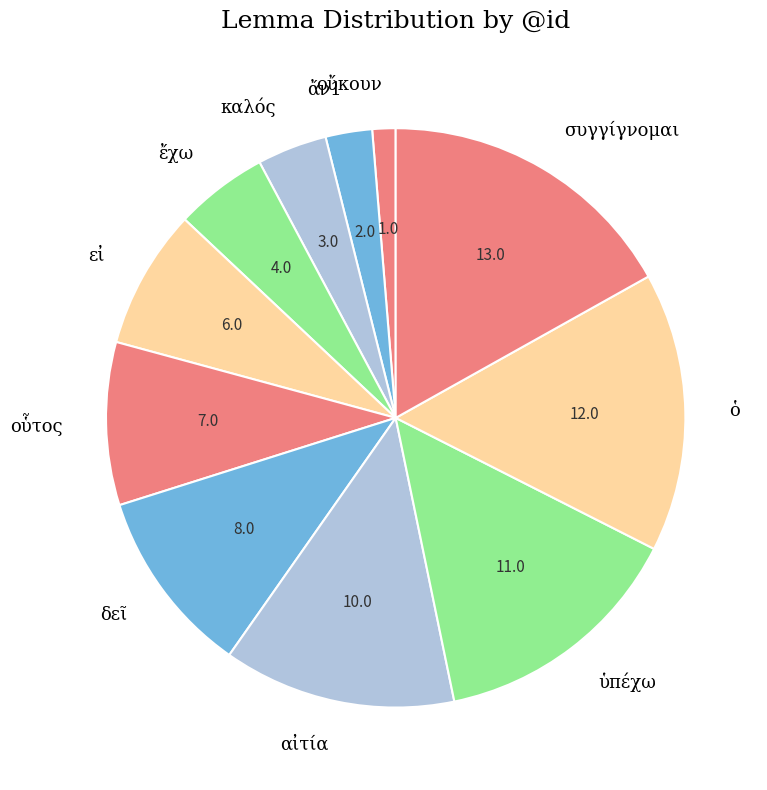

Is there any slice that represents more than half of the pie?

No